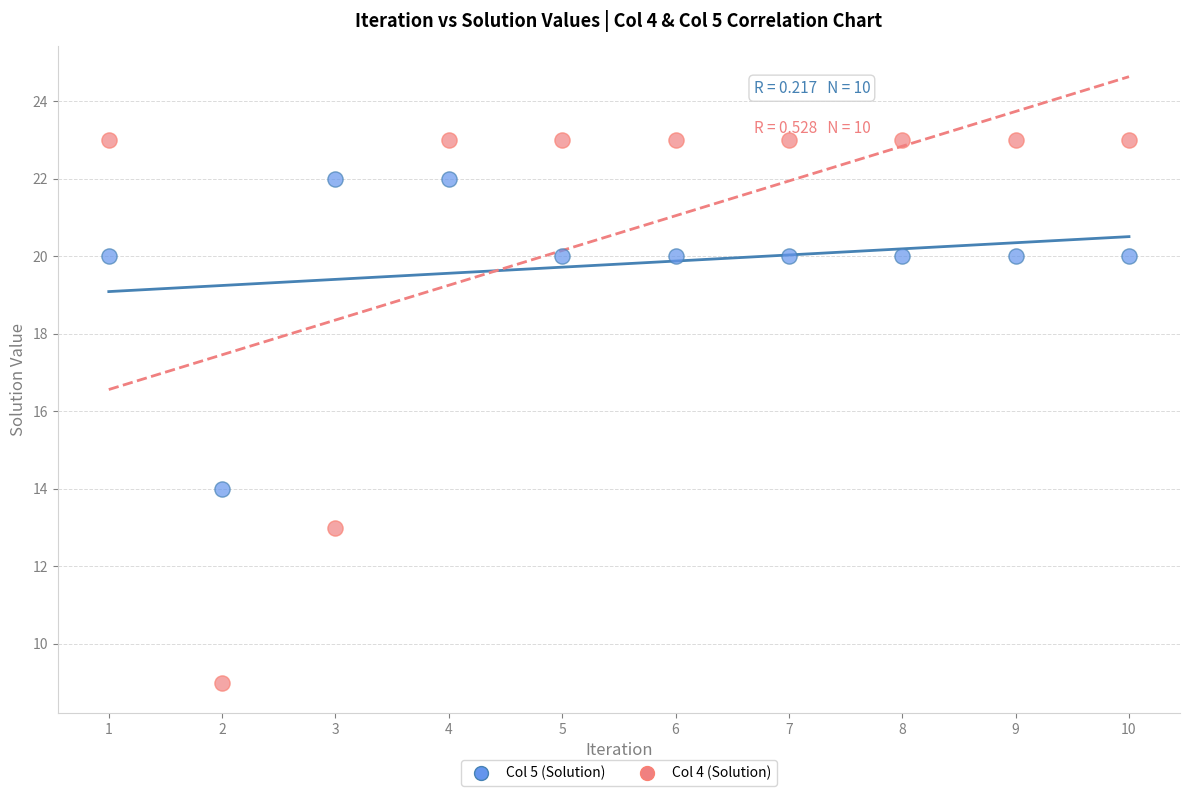

Which series has the largest Y range (max minus min)?

Col 4 (Solution)